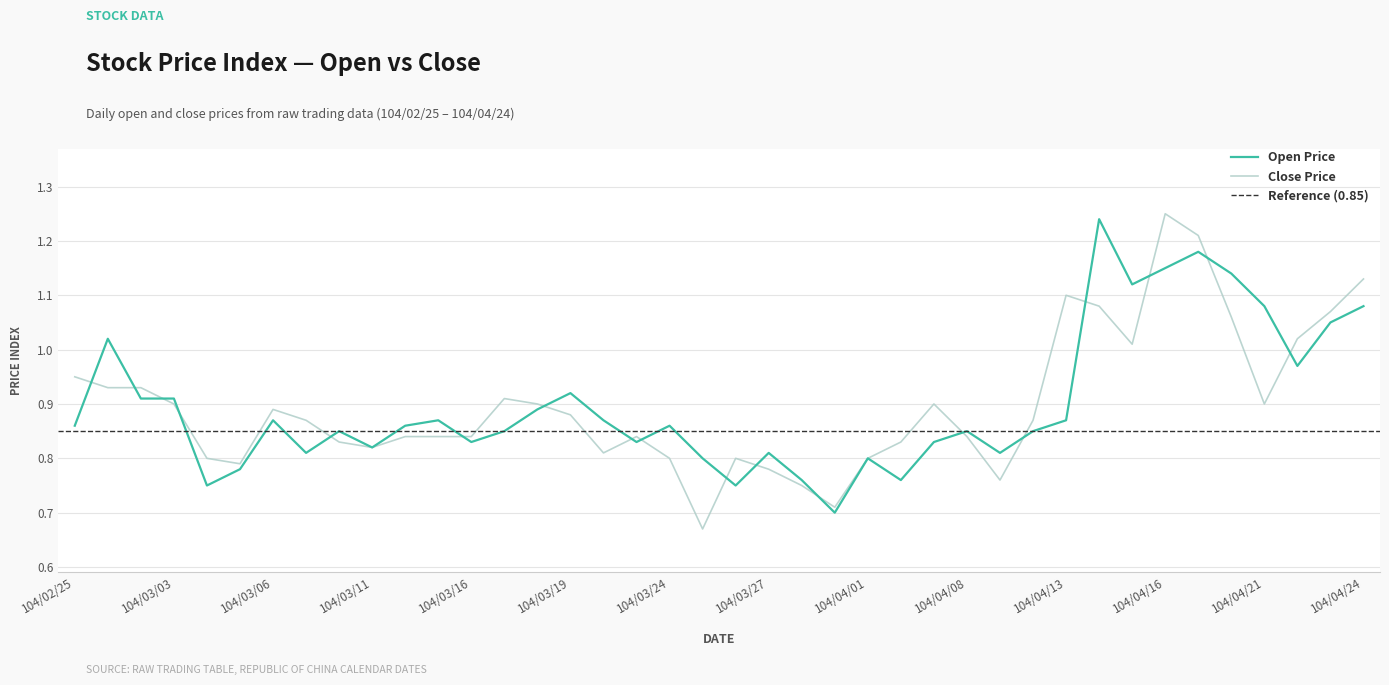

At 104/02/26, list the series in order from smallest to largest.

Close Price, Open Price